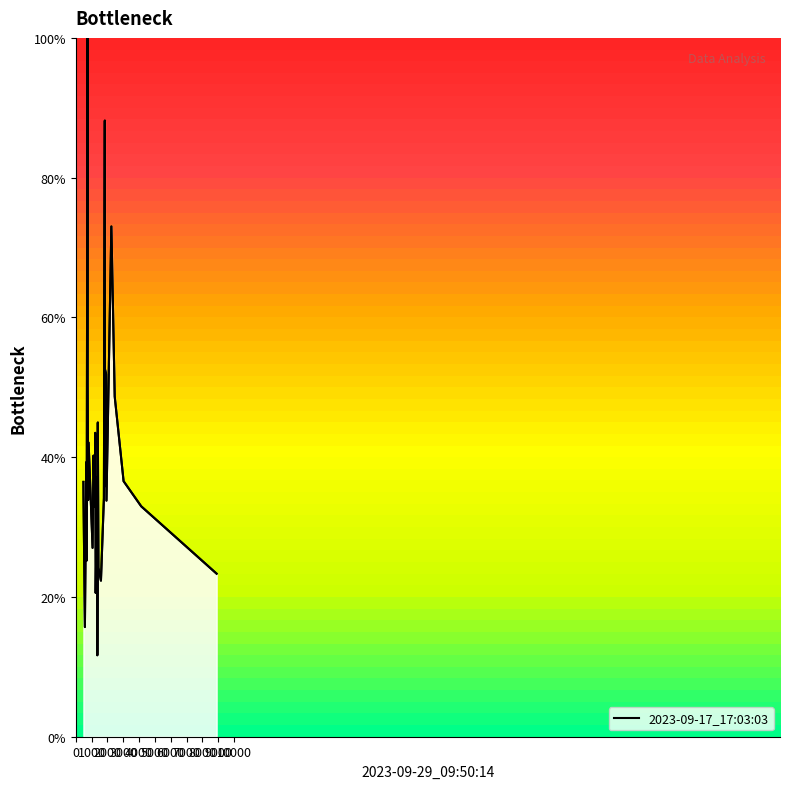

Reading right to left, list all the values displayed in this chart.

23.3	33.0	36.6	48.7	73.0	33.8	51.9	52.5	35.8	88.2	34.1	22.3	24.2	45.0	11.7	37.2	34.1	20.6	30.2	43.5	32.9	35.4	40.2	27.0	42.1	33.9	50.5	100.0	35.6	25.2	39.3	34.6	15.7	34.3	36.5